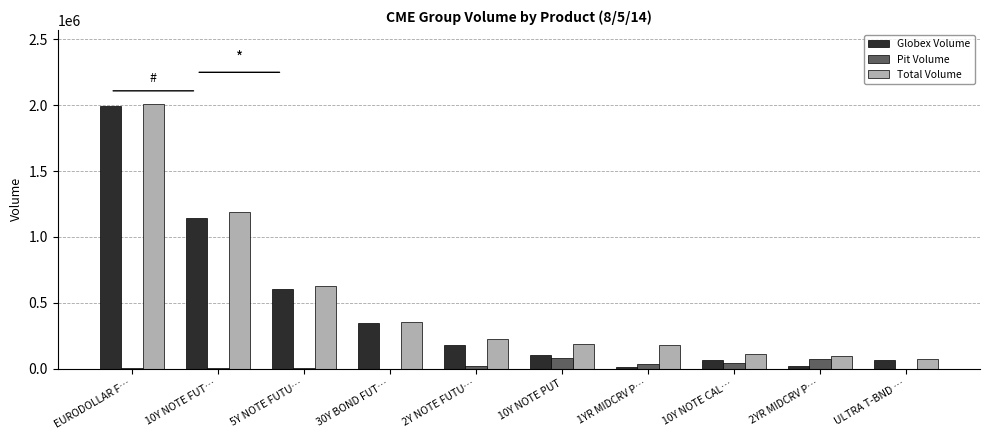

What is the spread (max minus min) of values at 10Y NOTE FUT…?

1184077